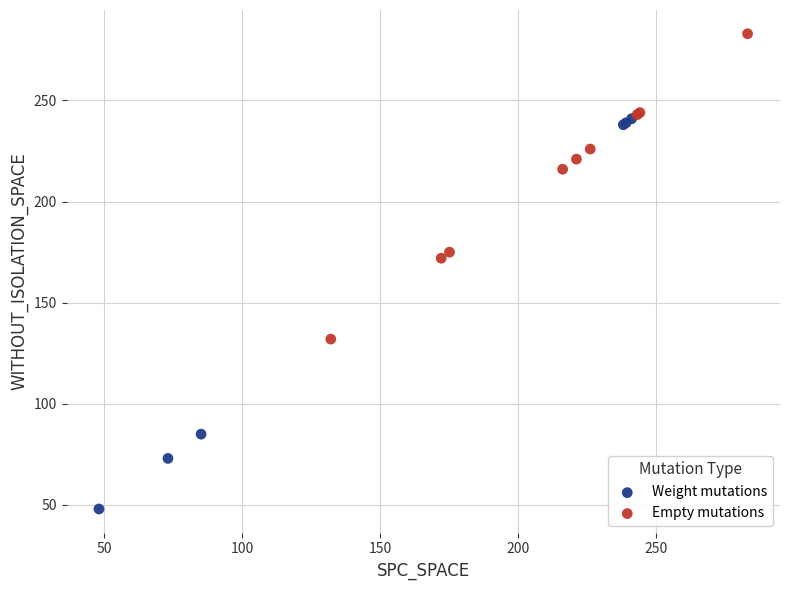

Which series contains the lowest Y value?

Weight mutations